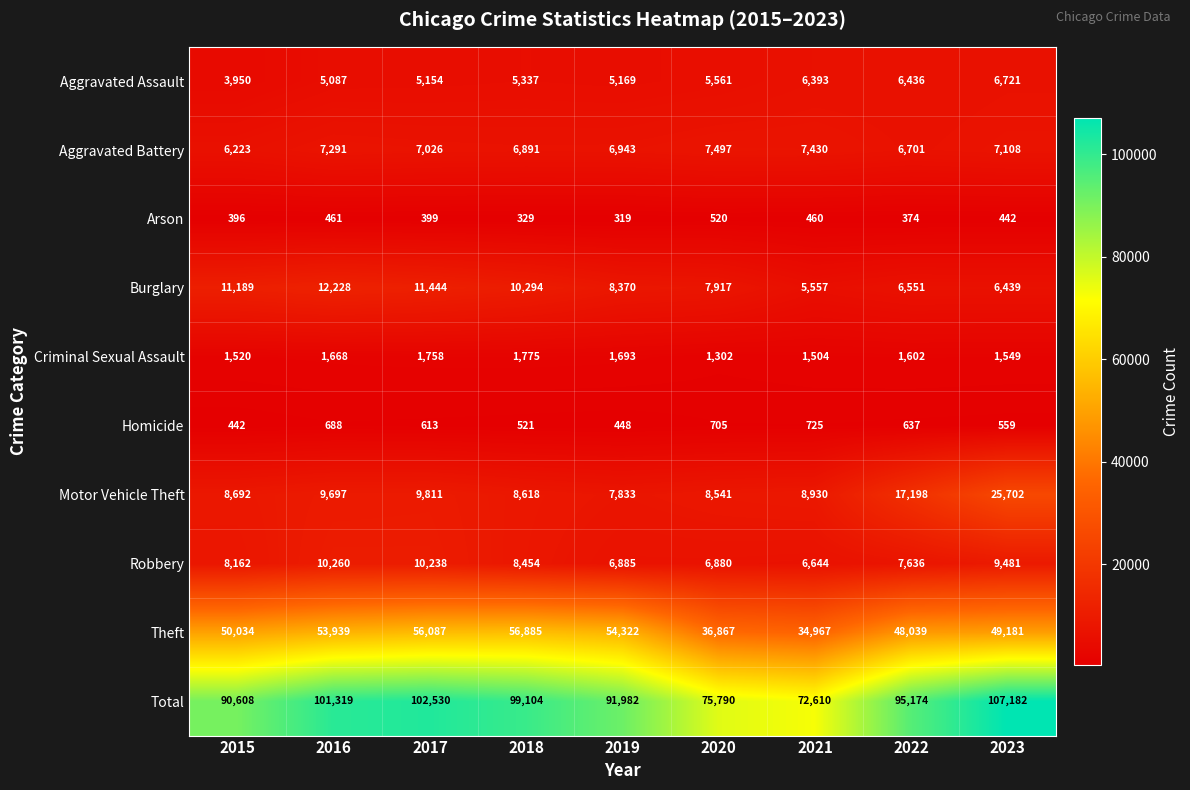

Is it true that Homicide equals 688 at 2016?

True